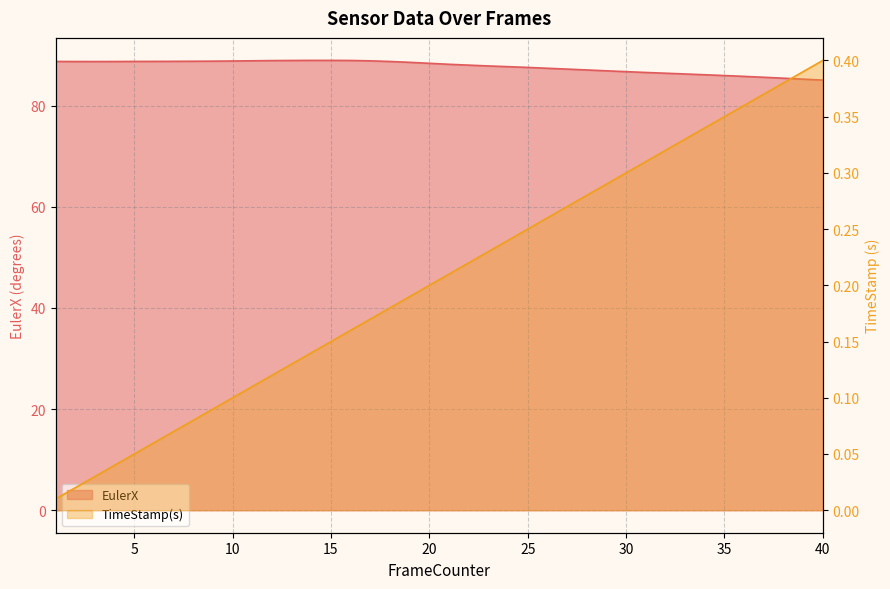

Reading right to left, transcribe all the data shown in this chart.

EulerX: 40=85.0	39=85.2	38=85.4	37=85.6	36=85.8	35=85.9	34=86.1	33=86.3	32=86.4	31=86.6	30=86.7	29=86.9	28=87.1	27=87.2	26=87.4	25=87.6	24=87.7	23=87.8	22=88.0	21=88.2	20=88.4	19=88.6	18=88.7	17=88.9	16=88.9	15=88.9	14=88.9	13=88.9	12=88.9	11=88.9	10=88.8	9=88.8	8=88.8	7=88.8	6=88.7	5=88.7	4=88.7	3=88.7	2=88.7	1=88.7
TimeStamp(s): 40=0.4	39=0.4	38=0.4	37=0.4	36=0.4	35=0.4	34=0.3	33=0.3	32=0.3	31=0.3	30=0.3	29=0.3	28=0.3	27=0.3	26=0.3	25=0.2	24=0.2	23=0.2	22=0.2	21=0.2	20=0.2	19=0.2	18=0.2	17=0.2	16=0.2	15=0.2	14=0.1	13=0.1	12=0.1	11=0.1	10=0.1	9=0.1	8=0.1	7=0.1	6=0.1	5=0.1	4=0.0	3=0.0	2=0.0	1=0.0